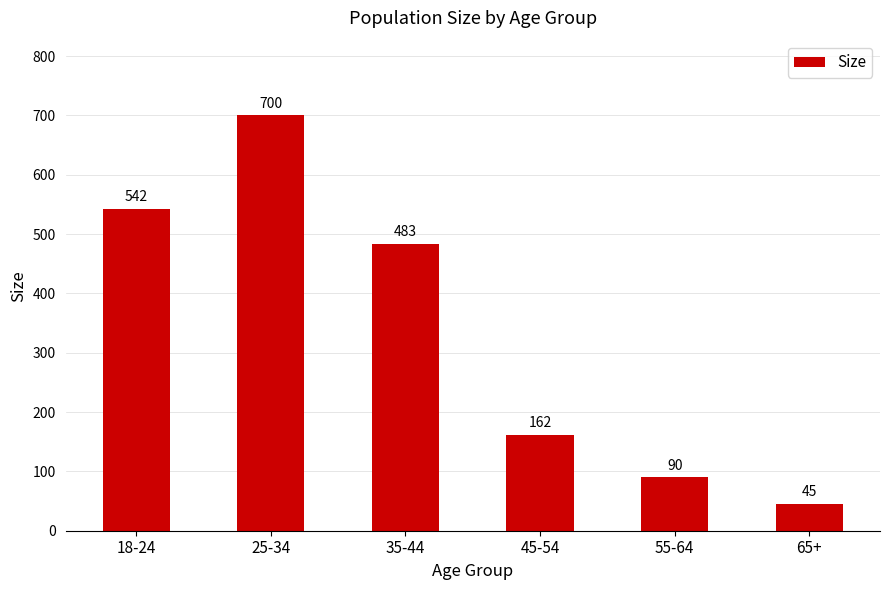

The value at 65+ is 77. True or false?

False